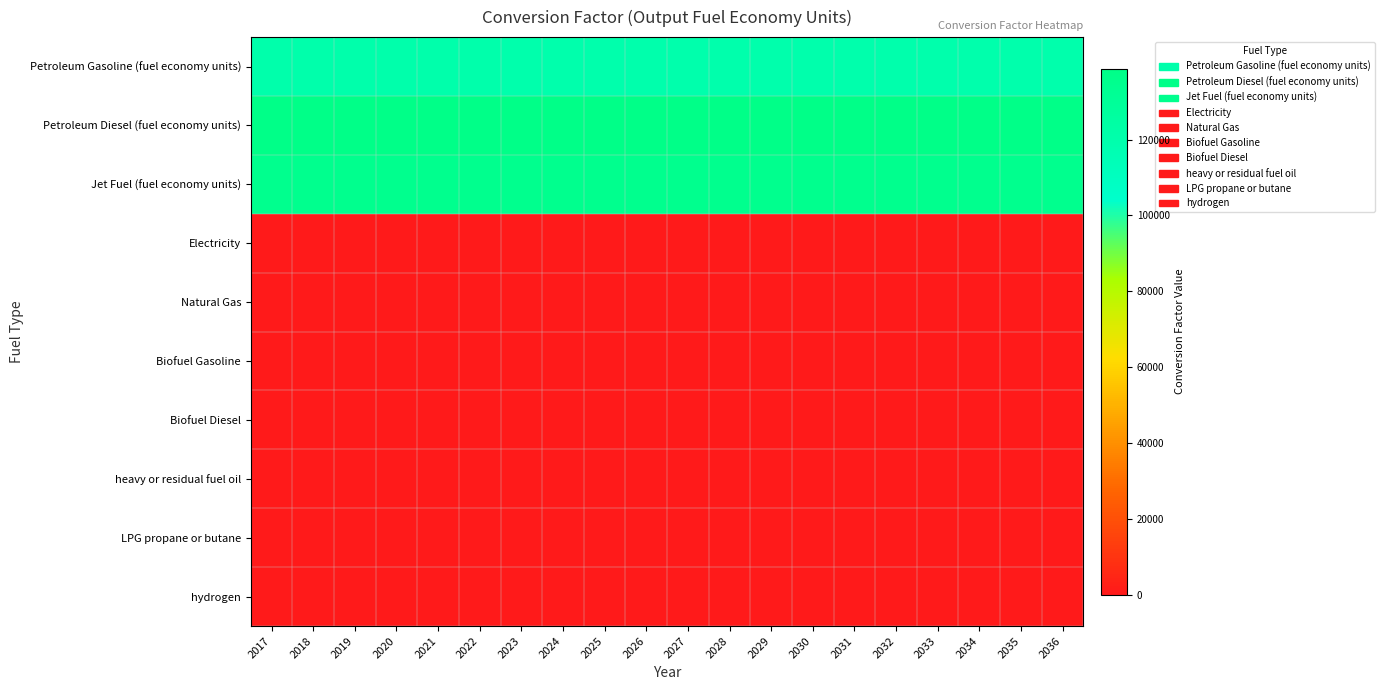

What is the difference between the highest and lowest values at 2034?

138690.5